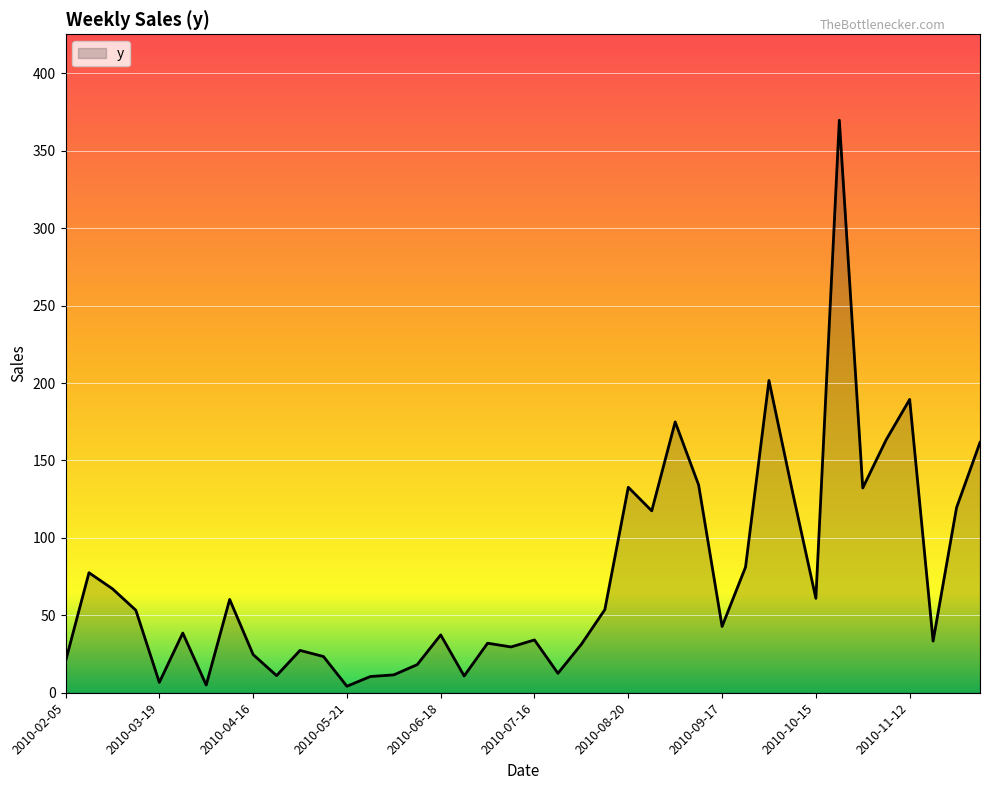

What is the maximum value shown in the chart?

369.8